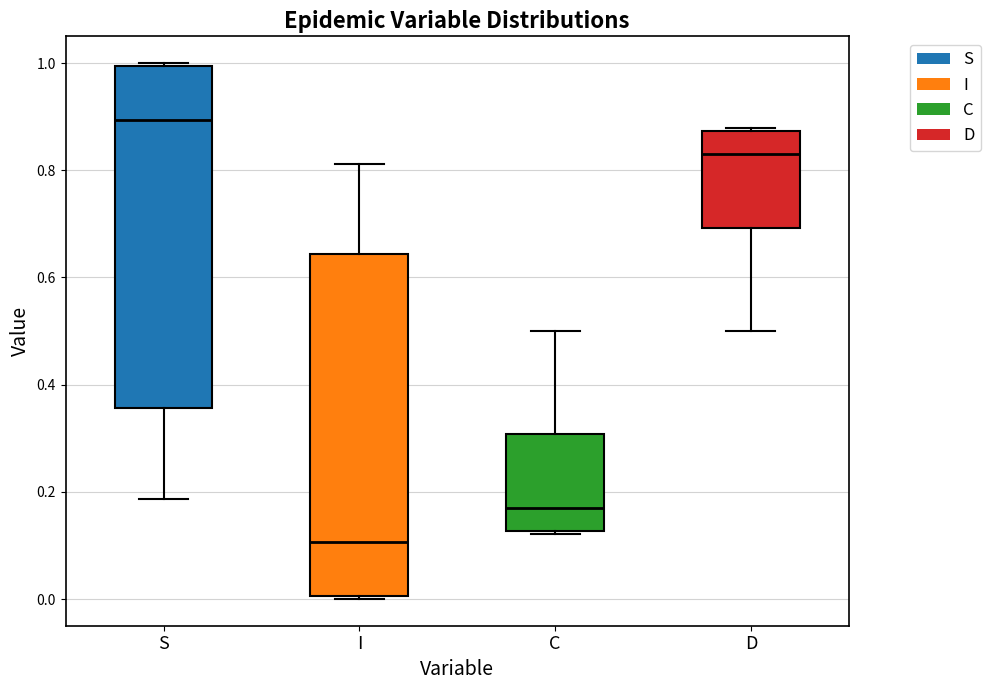

Reading left to right, transcribe this box plot: for each box, give where its median line is, the range the box spans, and where its two whiskers end, as read against the y-axis. The values are not printed on the chart, so give them approximately, as read against the axis.

S: median 0.90, box 0.36 to 1.00, whiskers 0.18 to 1.00
I: median 0.10, box 0.00 to 0.64, whiskers 0.00 to 0.82
C: median 0.16, box 0.12 to 0.30, whiskers 0.12 to 0.50
D: median 0.84, box 0.70 to 0.88, whiskers 0.50 to 0.88